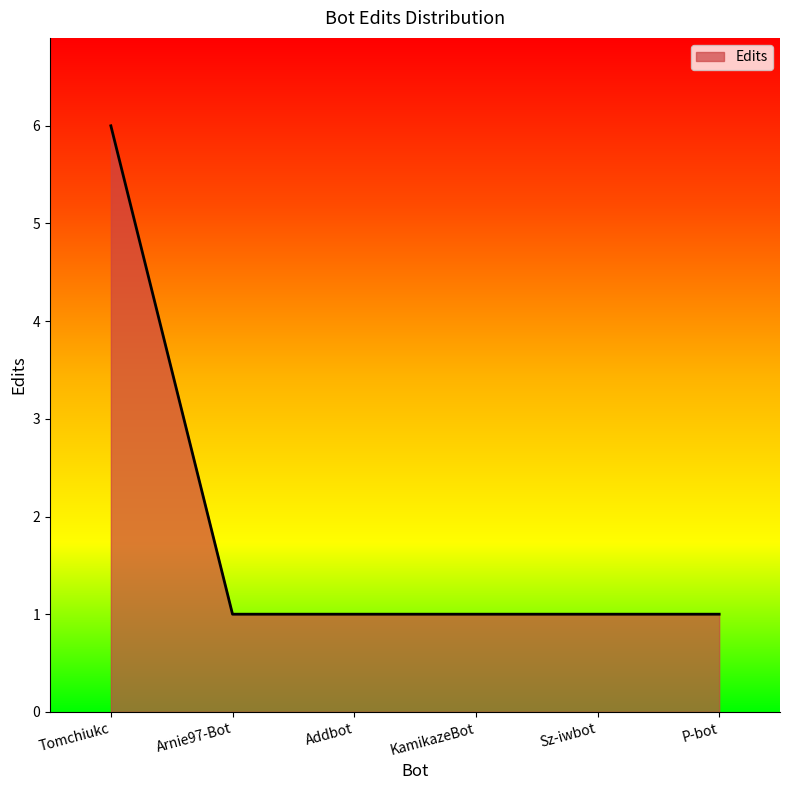

What is the difference between the maximum and minimum values?

5